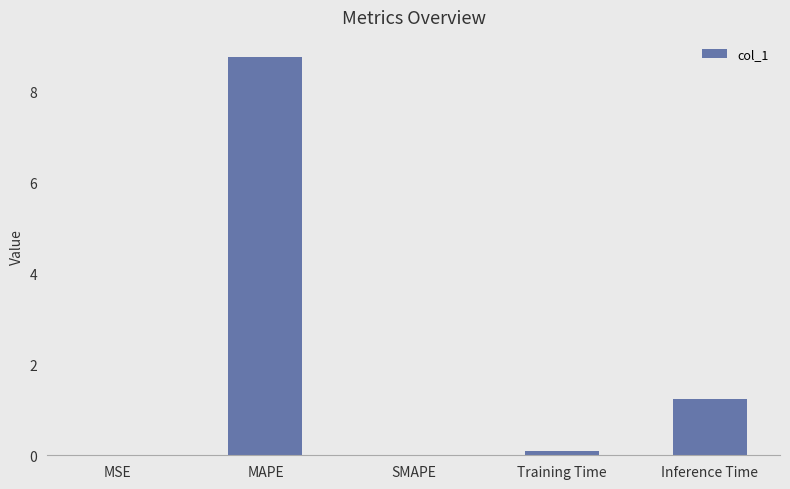

The value at Inference Time is 0.6. True or false?

False